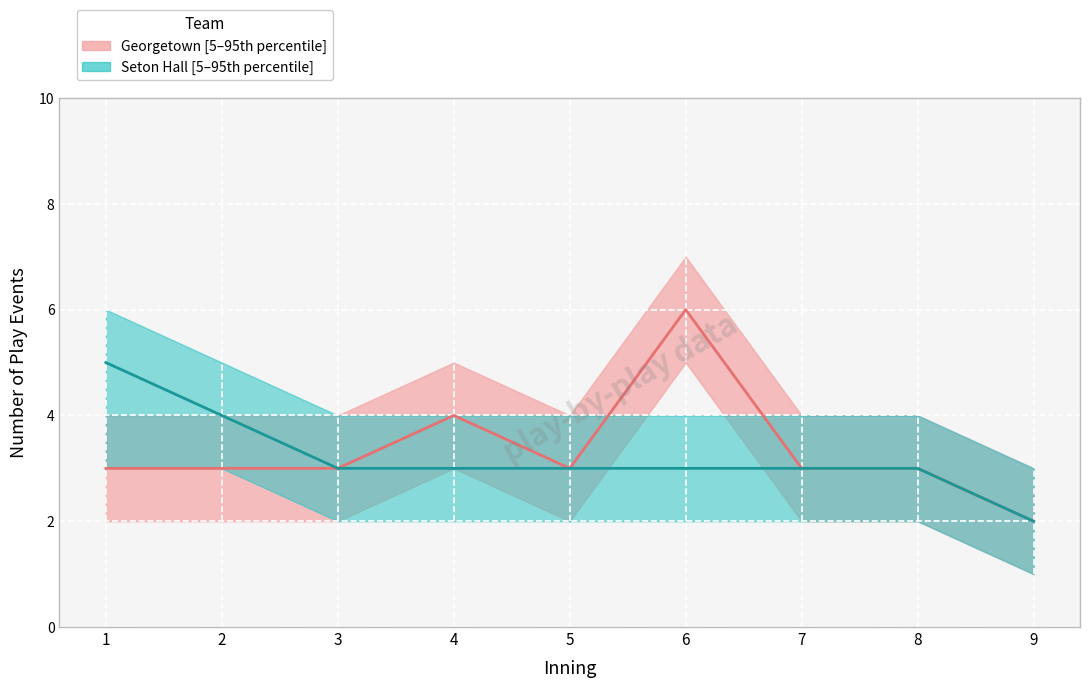

What is the value of the Georgetown median point at the 5th from the left?

3